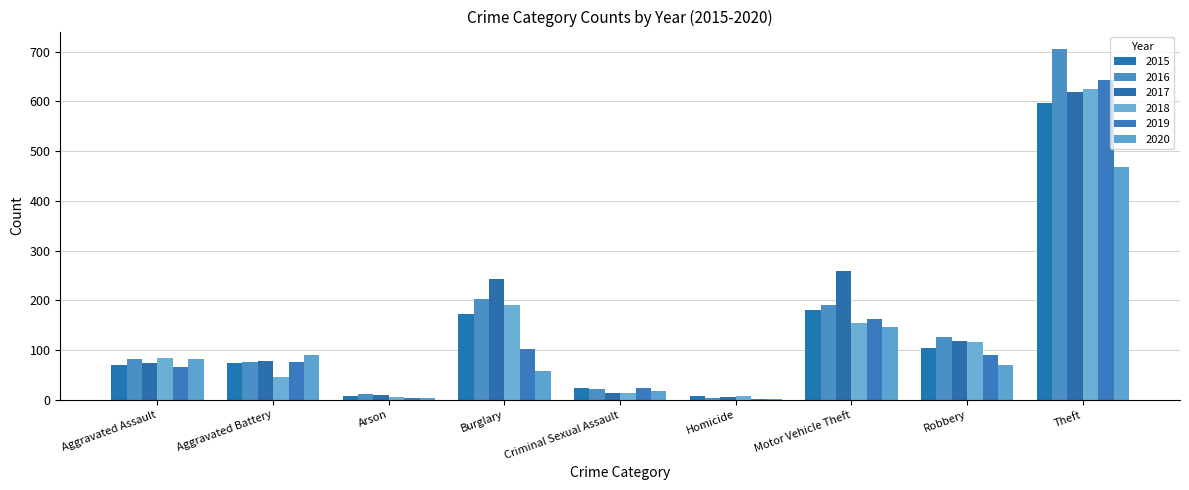

Reading left to right, what are all the values shown in this chart?

2015: Aggravated Assault=71	Aggravated Battery=75	Arson=9	Burglary=172	Criminal Sexual Assault=24	Homicide=9	Motor Vehicle Theft=181	Robbery=104	Theft=597
2016: Aggravated Assault=83	Aggravated Battery=77	Arson=13	Burglary=203	Criminal Sexual Assault=23	Homicide=5	Motor Vehicle Theft=190	Robbery=126	Theft=705
2017: Aggravated Assault=74	Aggravated Battery=79	Arson=11	Burglary=244	Criminal Sexual Assault=15	Homicide=6	Motor Vehicle Theft=259	Robbery=119	Theft=619
2018: Aggravated Assault=84	Aggravated Battery=47	Arson=6	Burglary=190	Criminal Sexual Assault=14	Homicide=8	Motor Vehicle Theft=155	Robbery=117	Theft=625
2019: Aggravated Assault=66	Aggravated Battery=77	Arson=5	Burglary=102	Criminal Sexual Assault=24	Homicide=3	Motor Vehicle Theft=162	Robbery=90	Theft=643
2020: Aggravated Assault=83	Aggravated Battery=91	Arson=4	Burglary=59	Criminal Sexual Assault=19	Homicide=2	Motor Vehicle Theft=146	Robbery=70	Theft=468